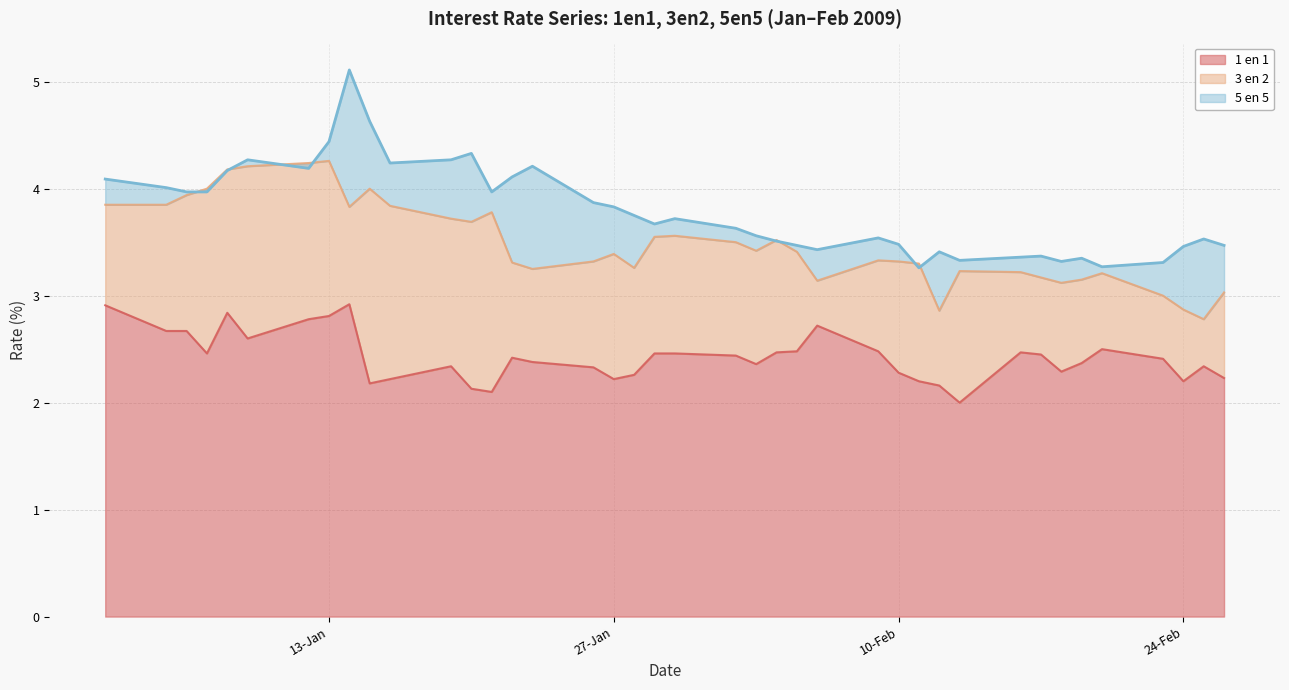

What is the label of the 14th point from the right?

09-02-2009